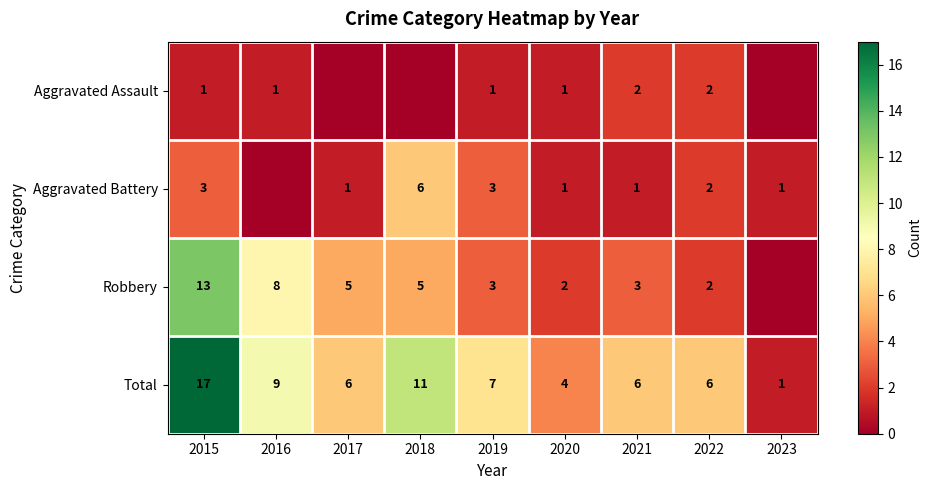

At which label does Total reach its minimum?

2023